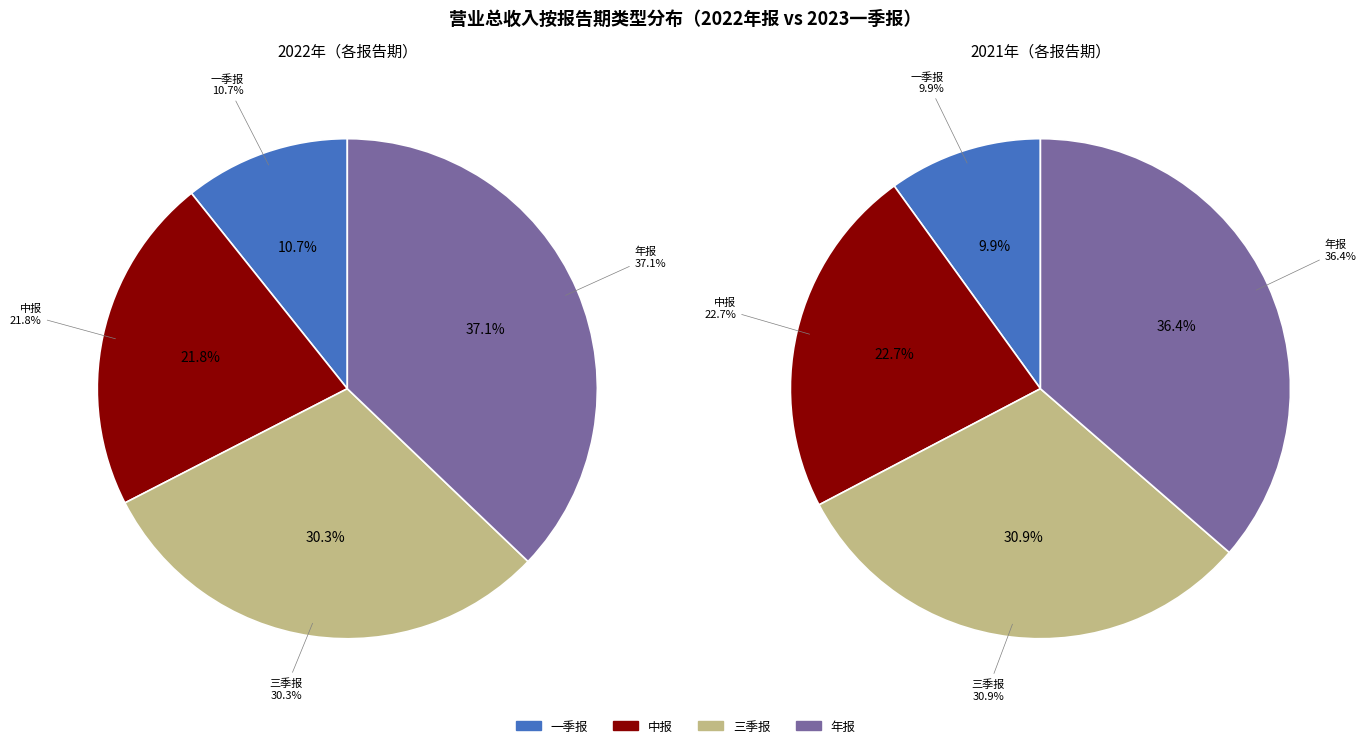

Is it true that 年报 is 37% of the pie?

True